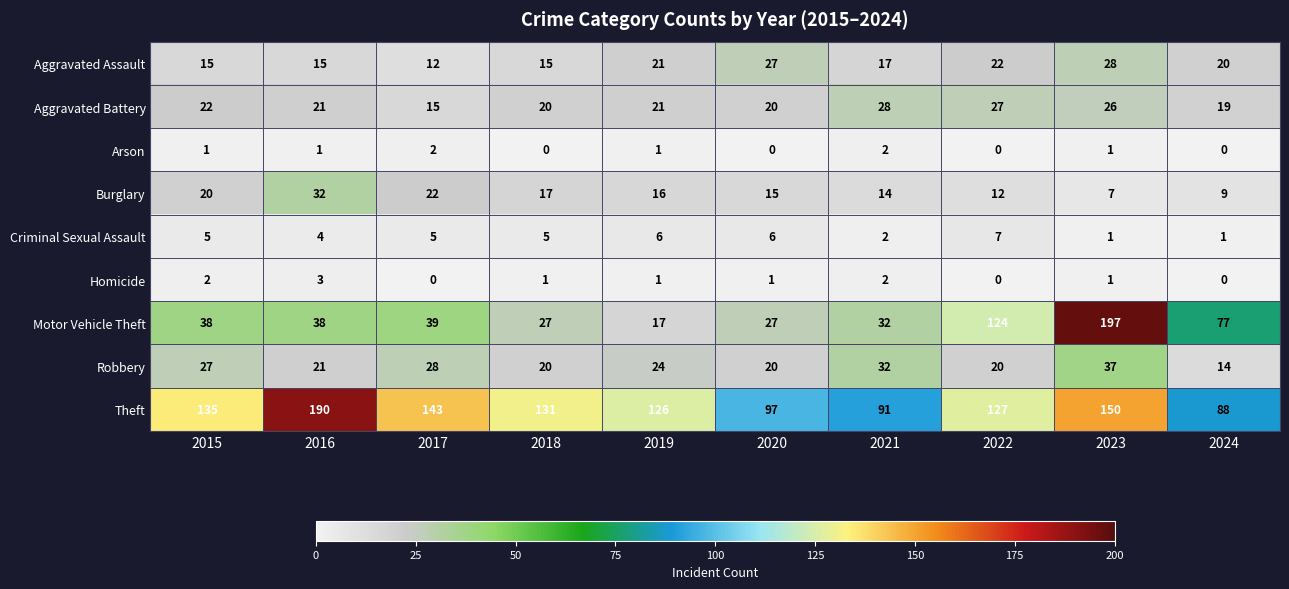

At which label does Aggravated Battery reach its peak?

2021